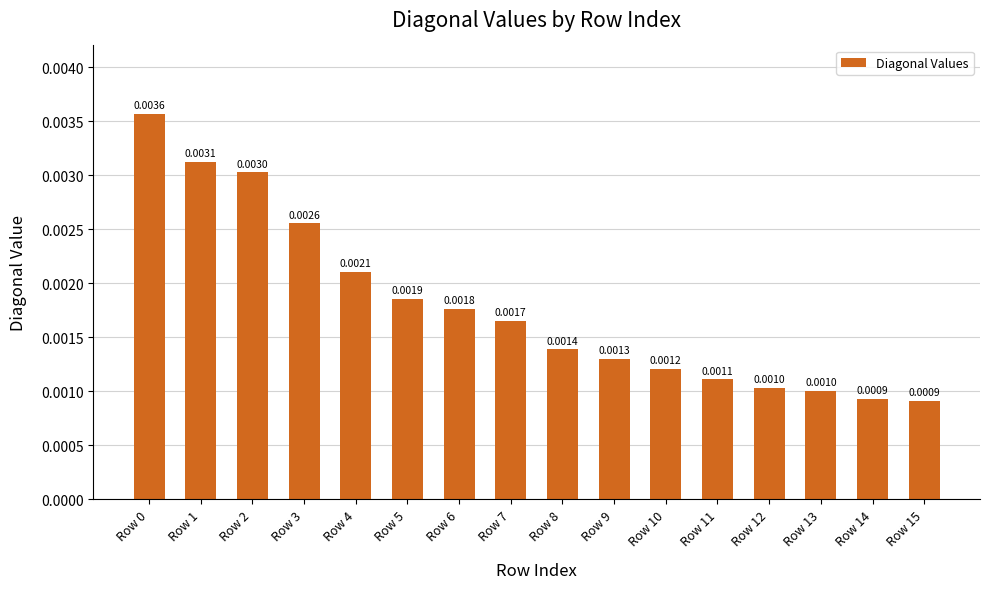

Between Row 8 and Row 15, which is larger?

Row 8